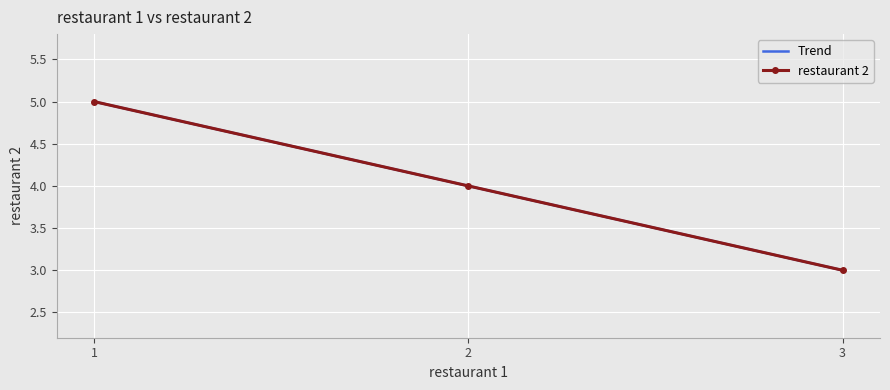

What is the maximum value shown in the chart?

5